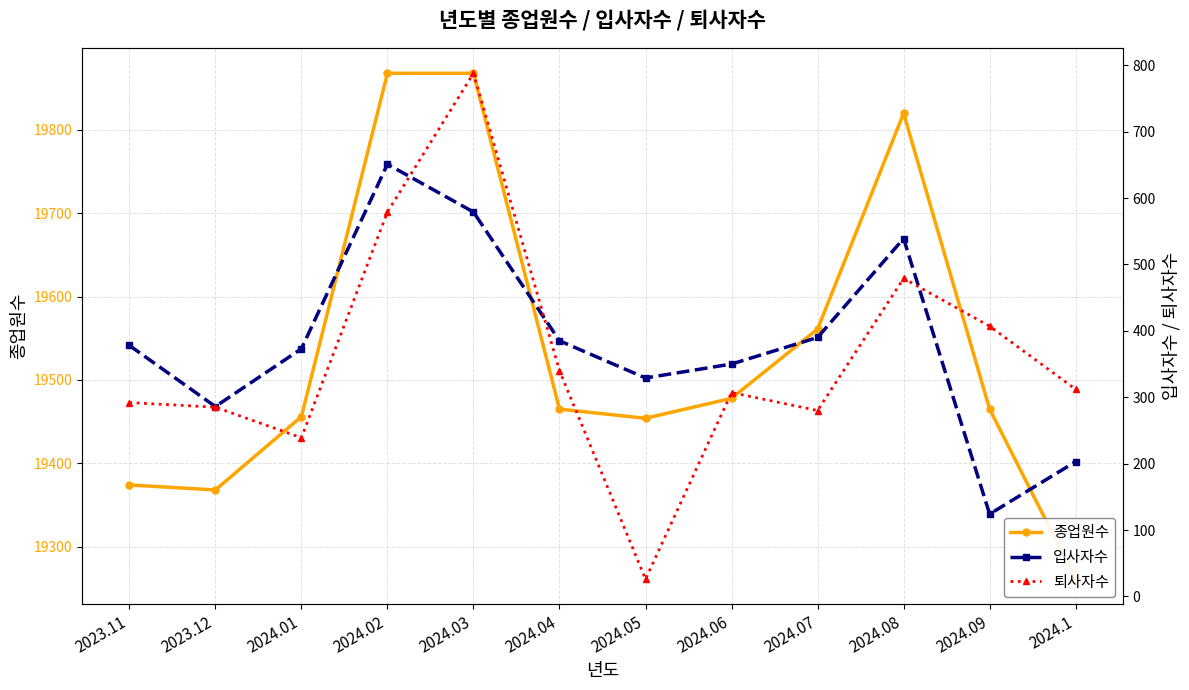

Is it true that 종업원수 equals 19868 at 2024.03?

True